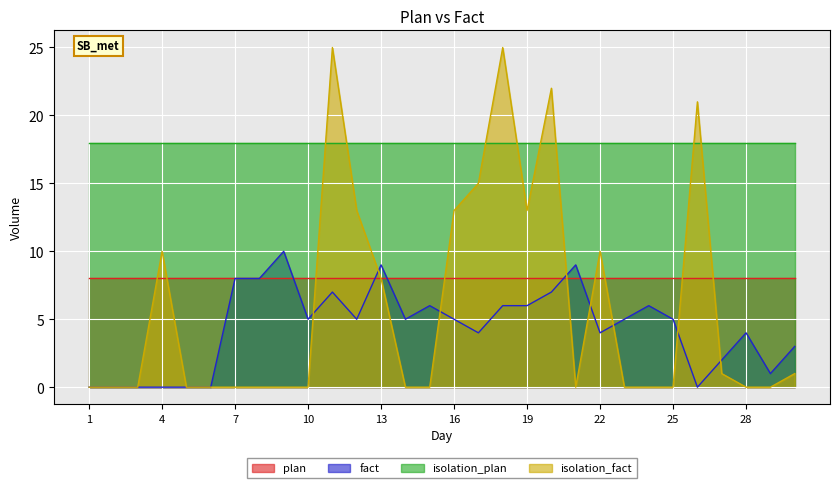

At which category does fact reach its first local valley?

10